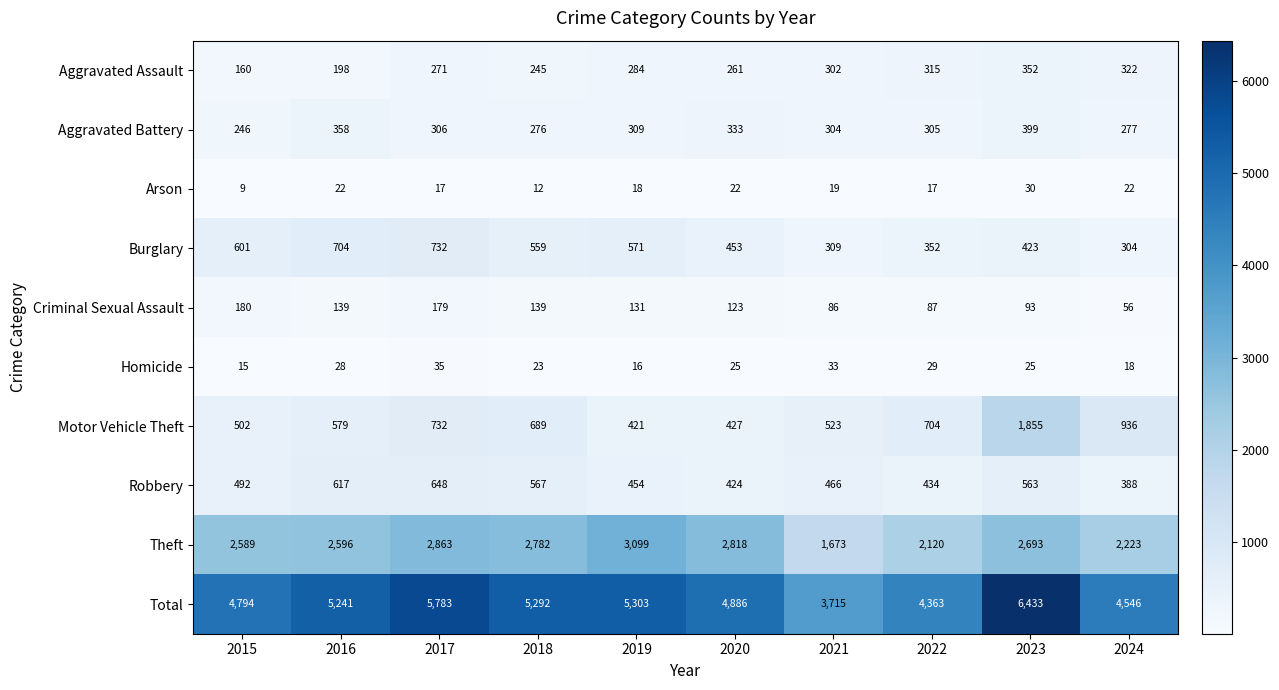

Between 2015 and 2018, which series saw the biggest shift?

Total